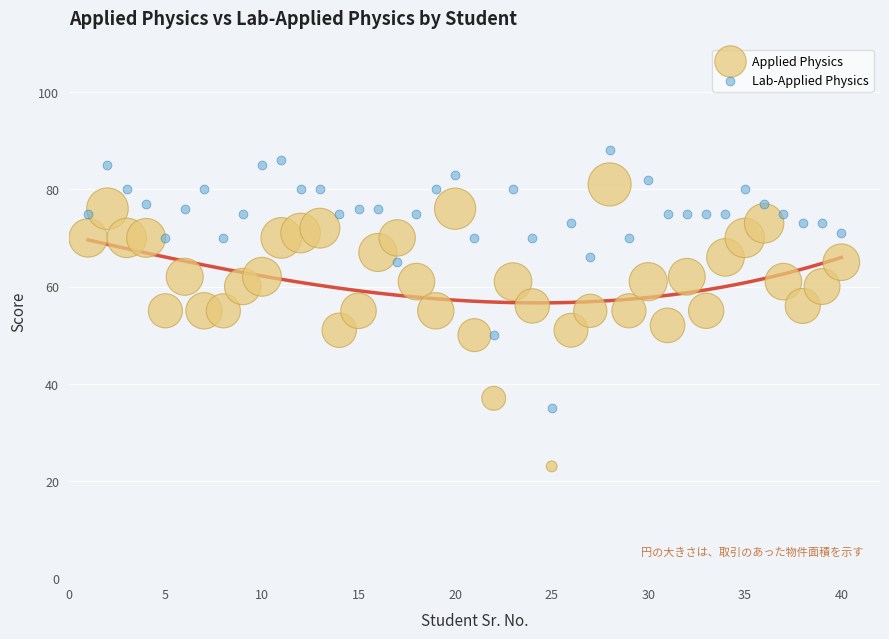

Which series contains the lowest Y value?

Applied Physics